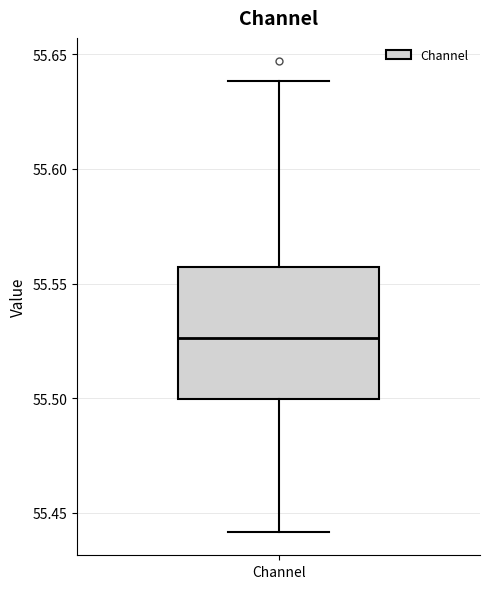

Where is the upper edge of the box for Channel on the y-axis? The values are not printed on the chart, so give them approximately, as read against the axis.

55.555